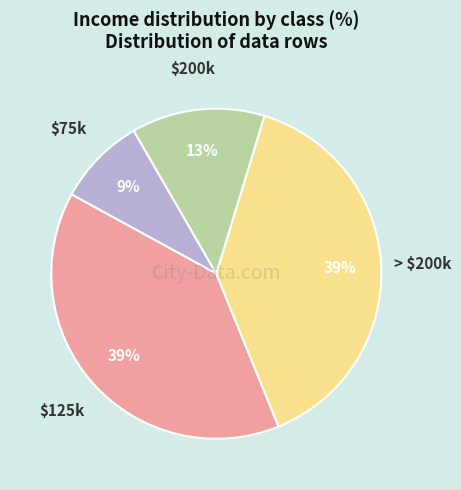

To the nearest percent, what is the difference between the largest and smallest slice percentages?

30%